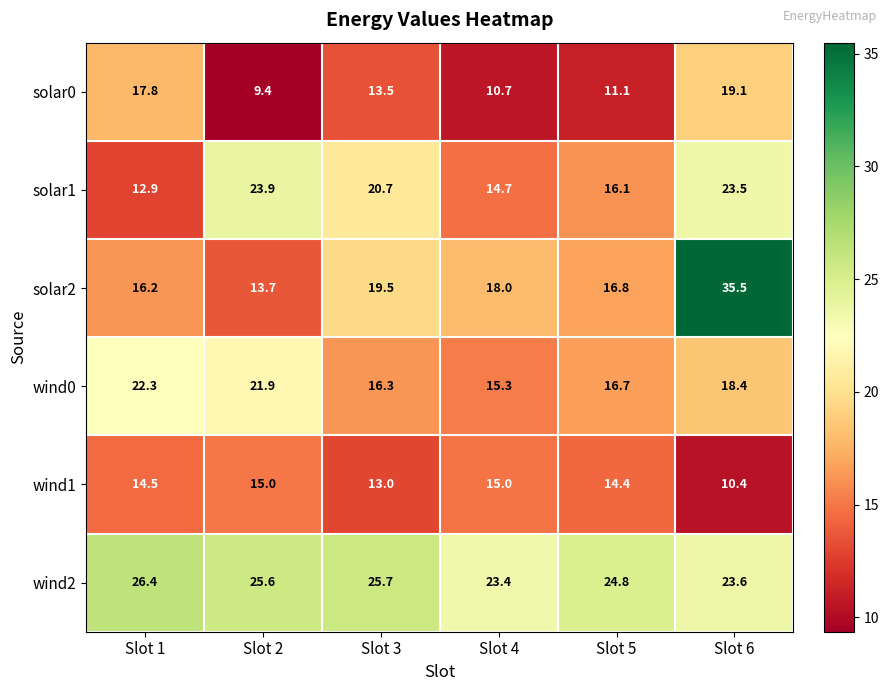

Rank the series at Slot 1 from highest to lowest value.

wind2, wind0, solar0, solar2, wind1, solar1